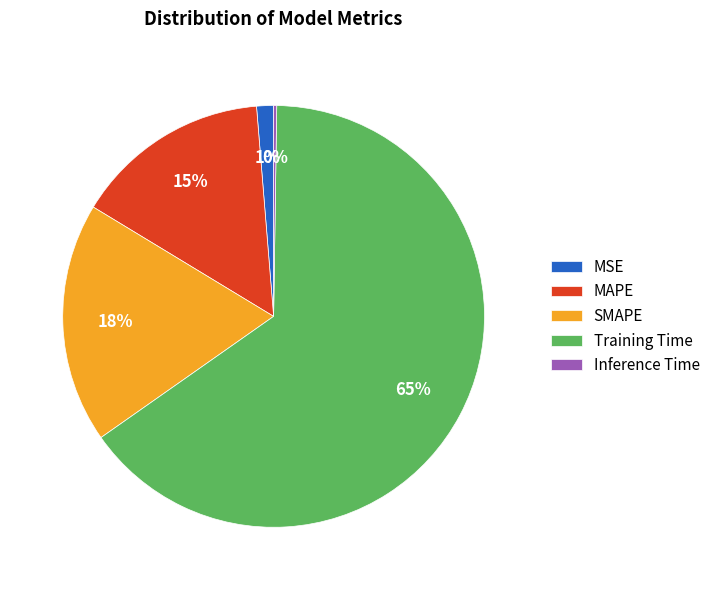

To the nearest percent, what is the average slice percentage?

20%